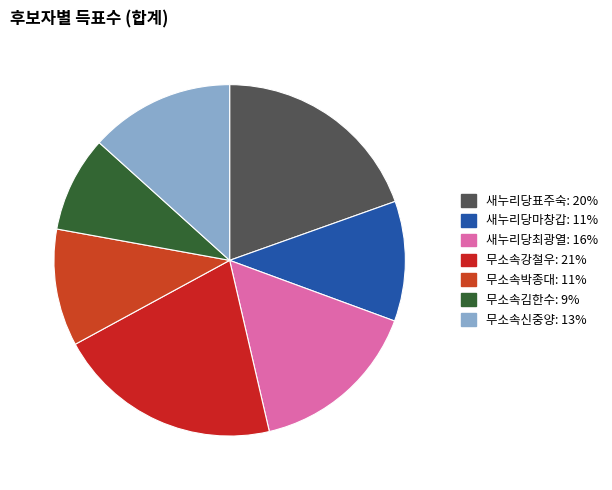

The 새누리당표주숙 slice represents 7% of the pie. True or false?

False